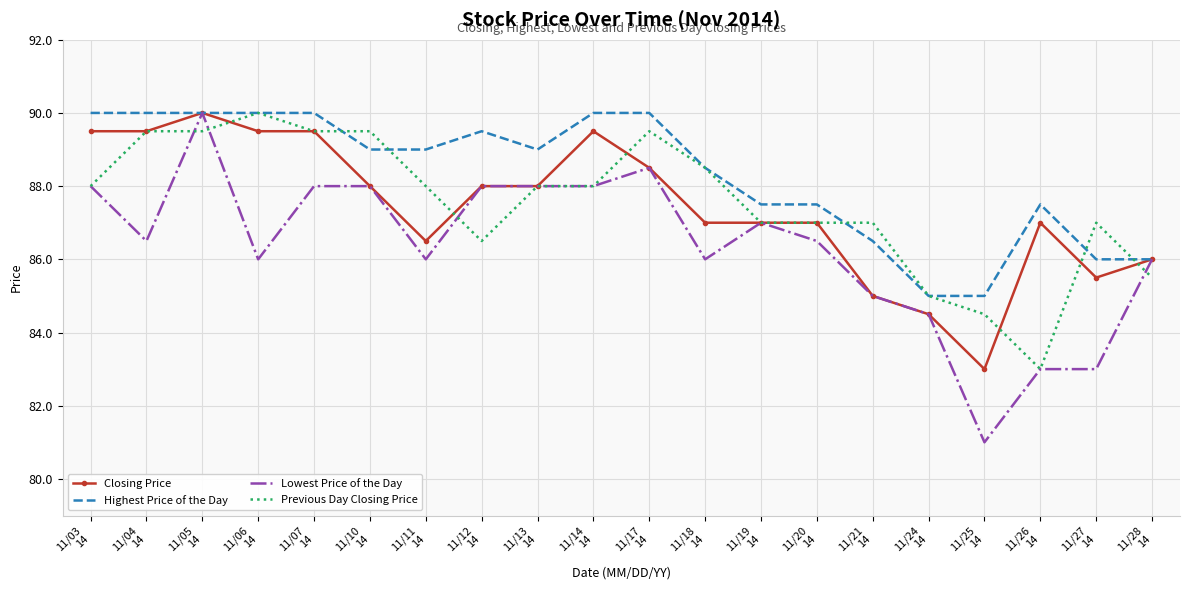

What is the approximate value of Lowest Price of the Day at 11/18
14?

86.0